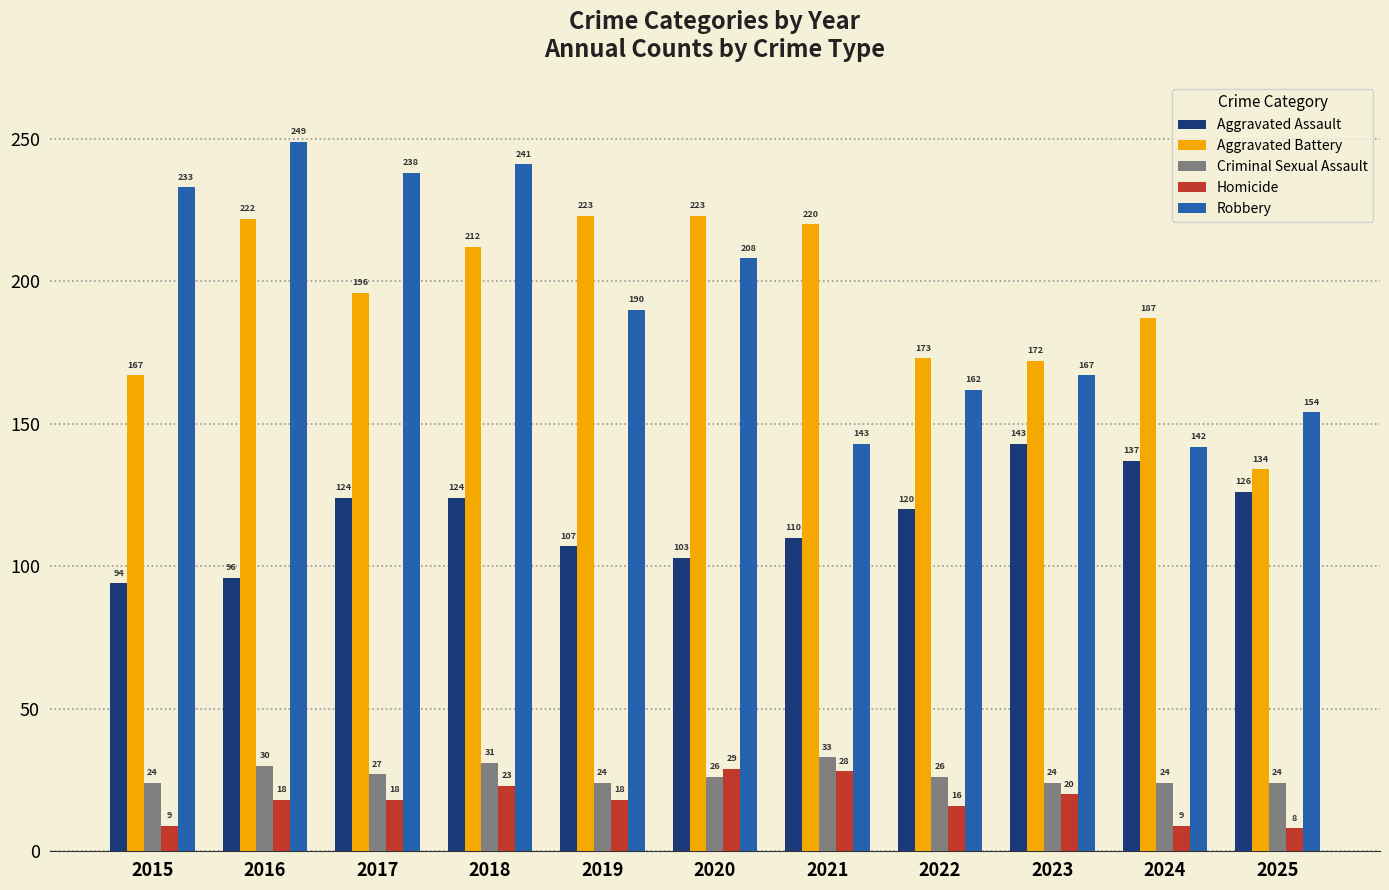

Which series has the largest range (max minus min)?

Robbery